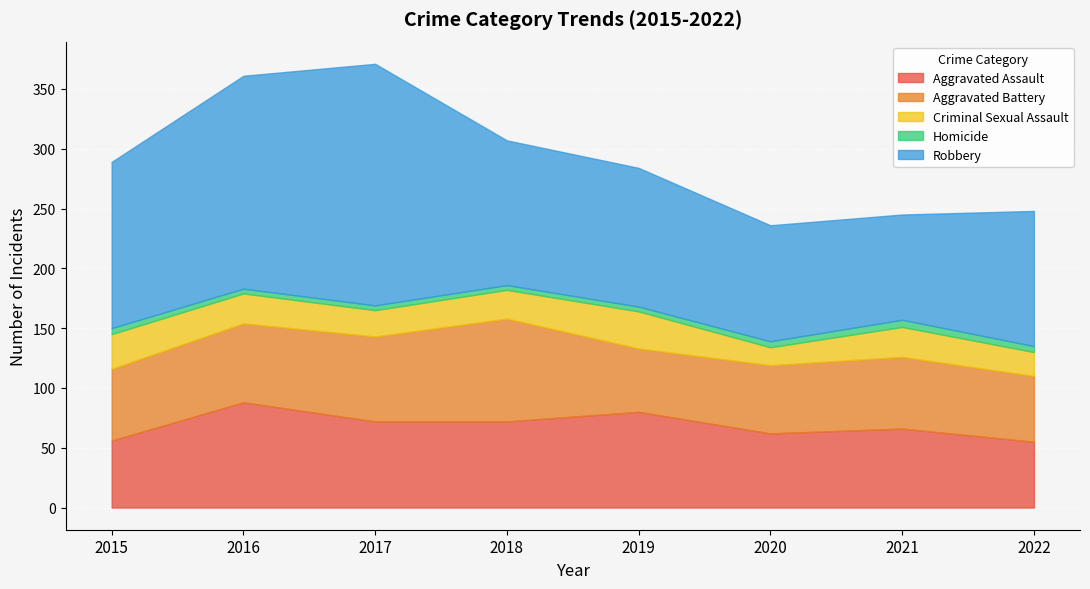

True or false: Criminal Sexual Assault and Aggravated Battery cross at least once.

False